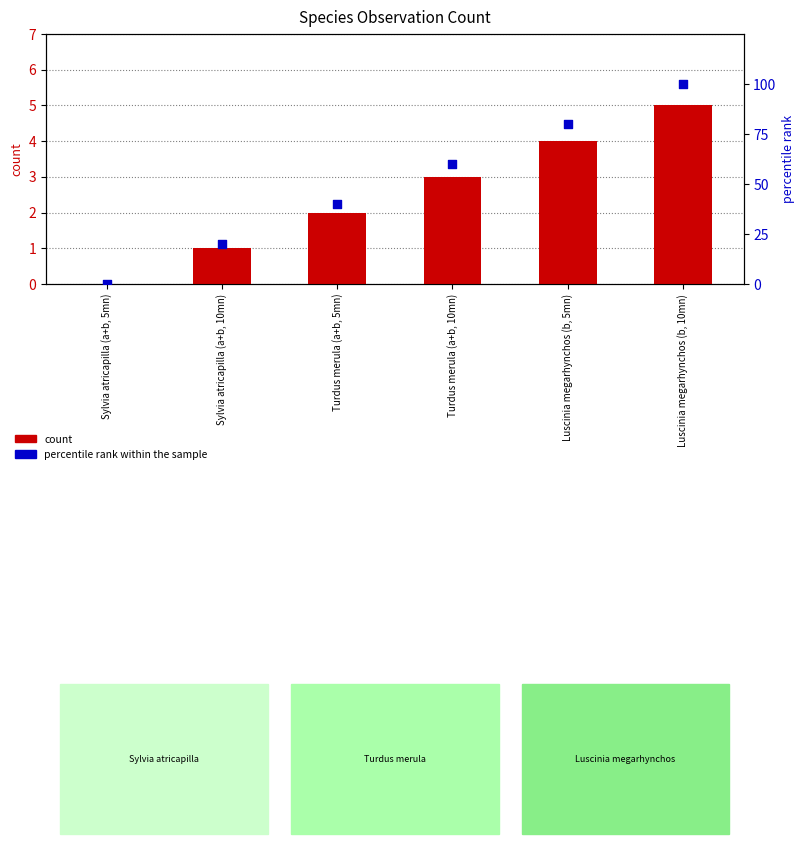

At how many categories does at least one series exceed 79?

2